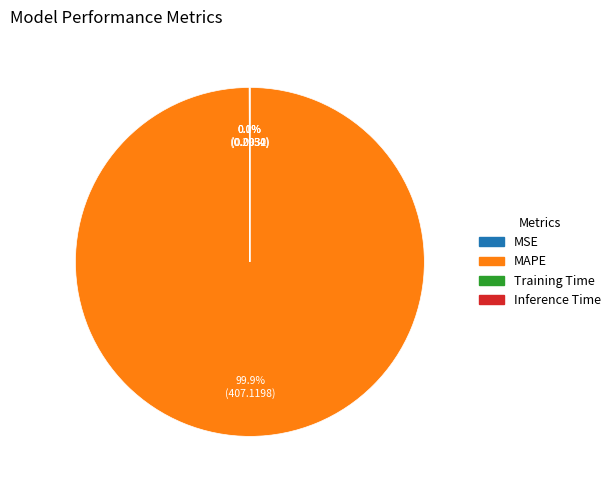

Which category has the biggest portion of the pie?

MAPE